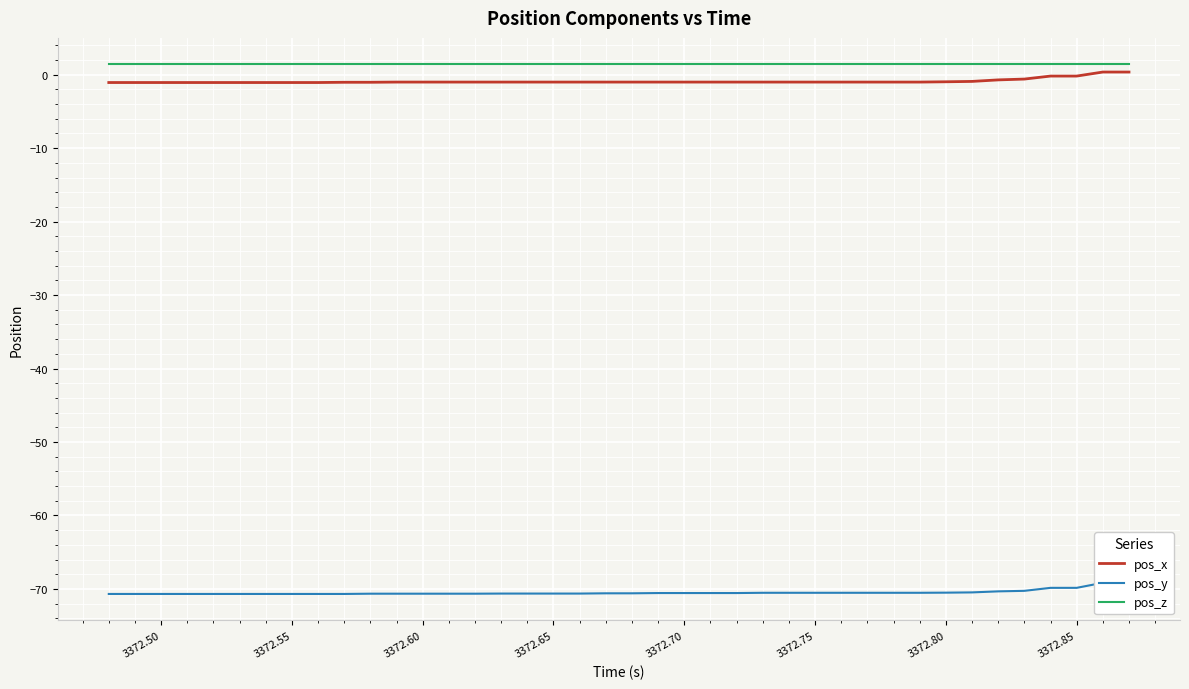

True or false: pos_x and pos_z cross at least once.

False